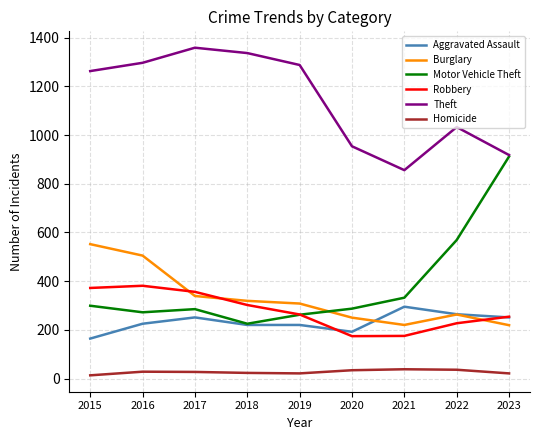

True or false: Homicide and Theft intersect in this chart.

False